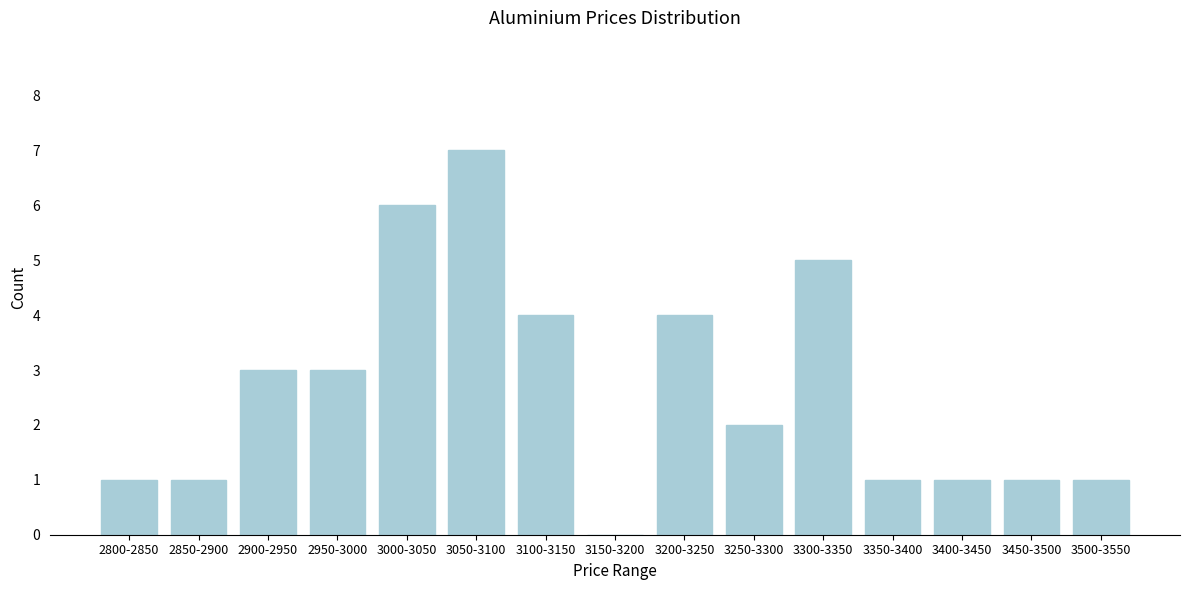

Reading right to left, list all the values displayed in this chart.

3500-3550=1	3450-3500=1	3400-3450=1	3350-3400=1	3300-3350=5	3250-3300=2	3200-3250=4	3150-3200=0	3100-3150=4	3050-3100=7	3000-3050=6	2950-3000=3	2900-2950=3	2850-2900=1	2800-2850=1